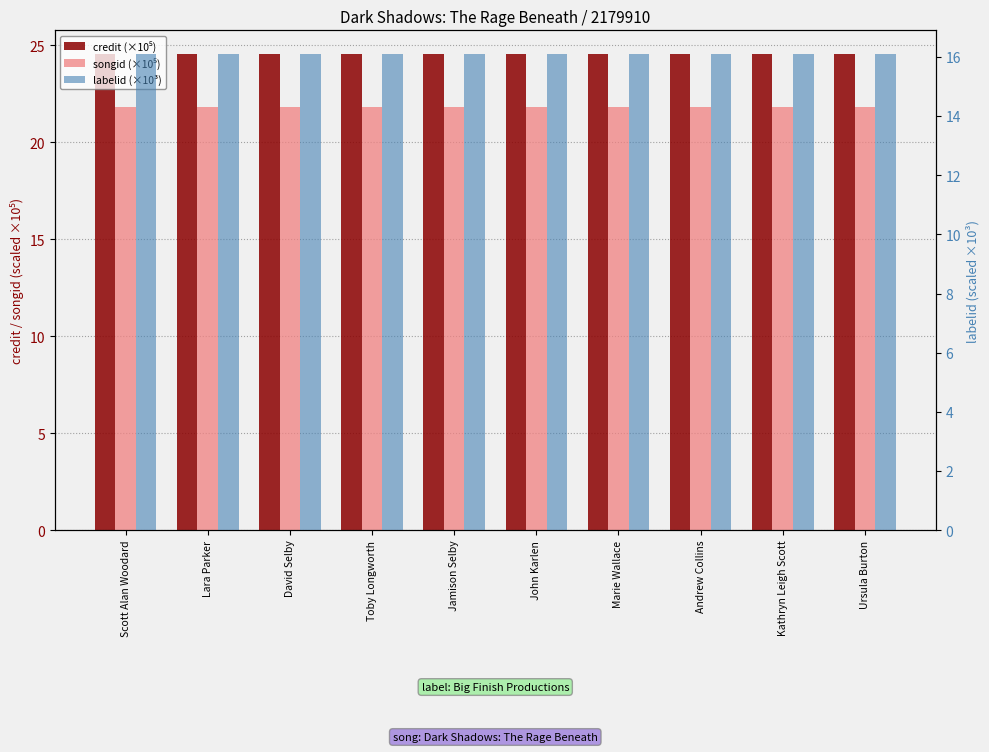

The labelid (×10³) series shows 27.7 at Lara Parker. True or false?

False